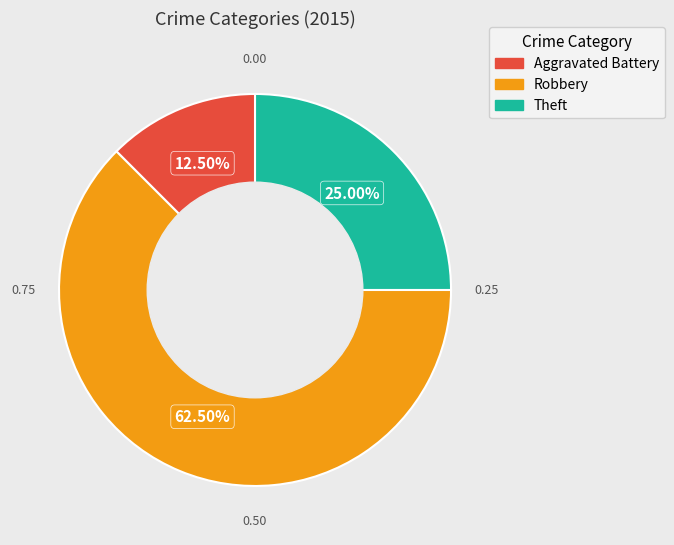

Rank the categories by value from lowest to highest.

Aggravated Battery, Theft, Robbery